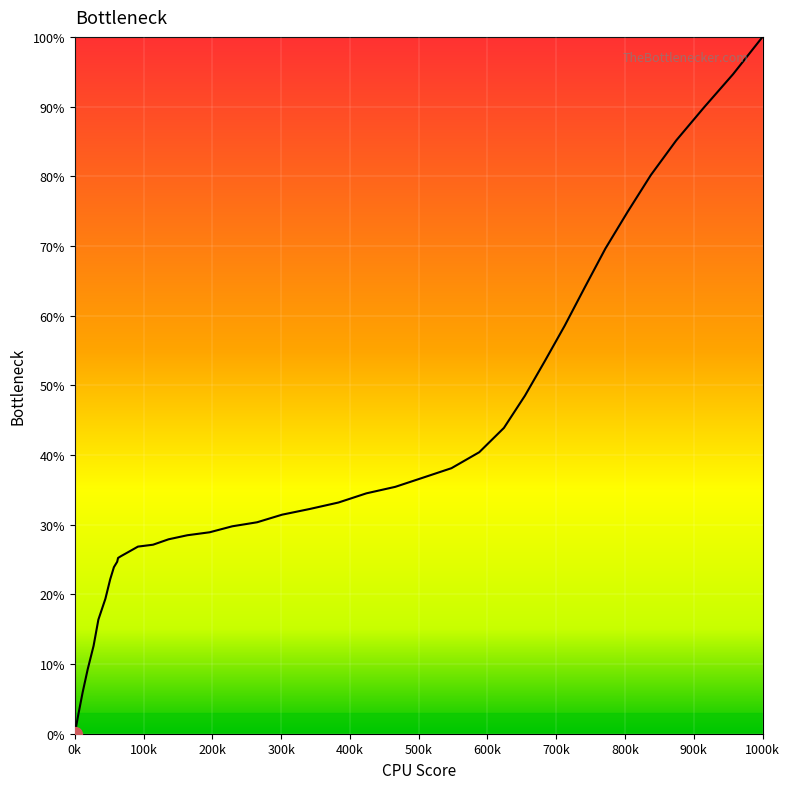

How many lines are shown in the chart?

1